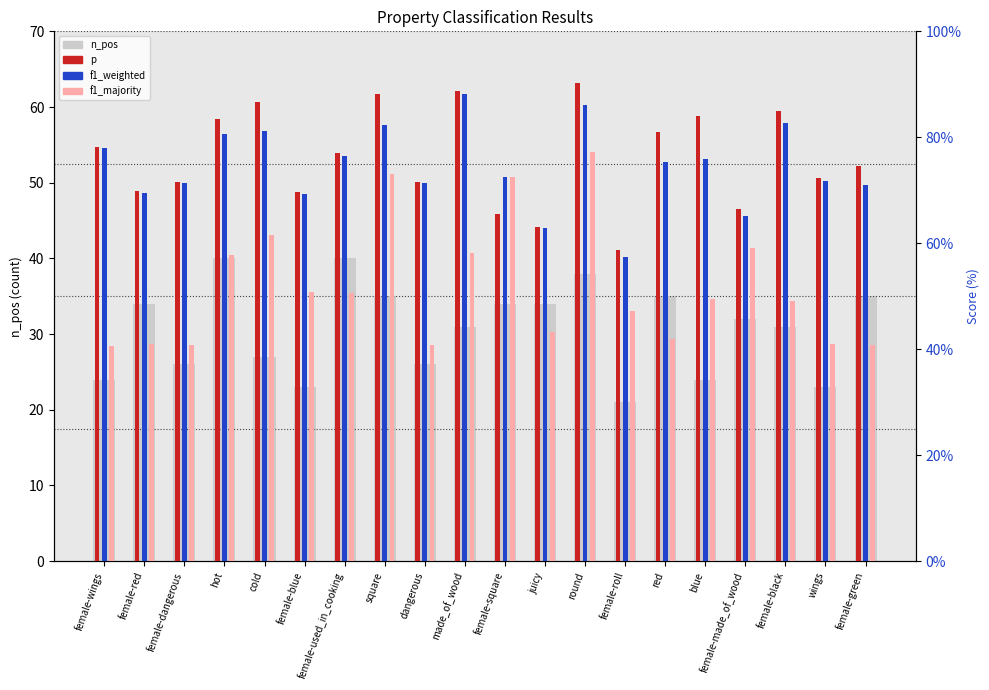

How many bars are there in total?

80